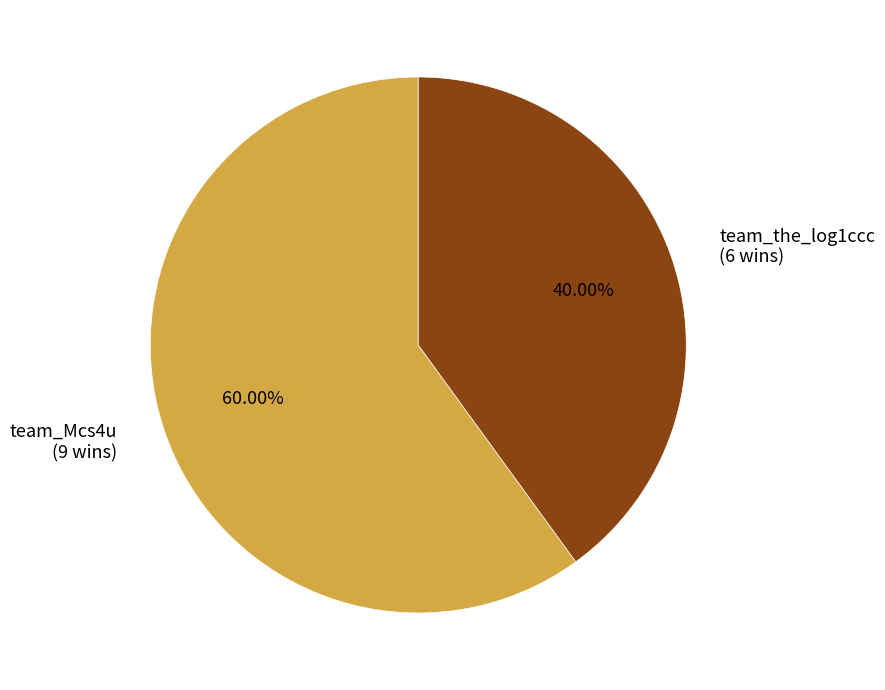

To the nearest percent, what is the difference between the largest and smallest slice percentages?

20%